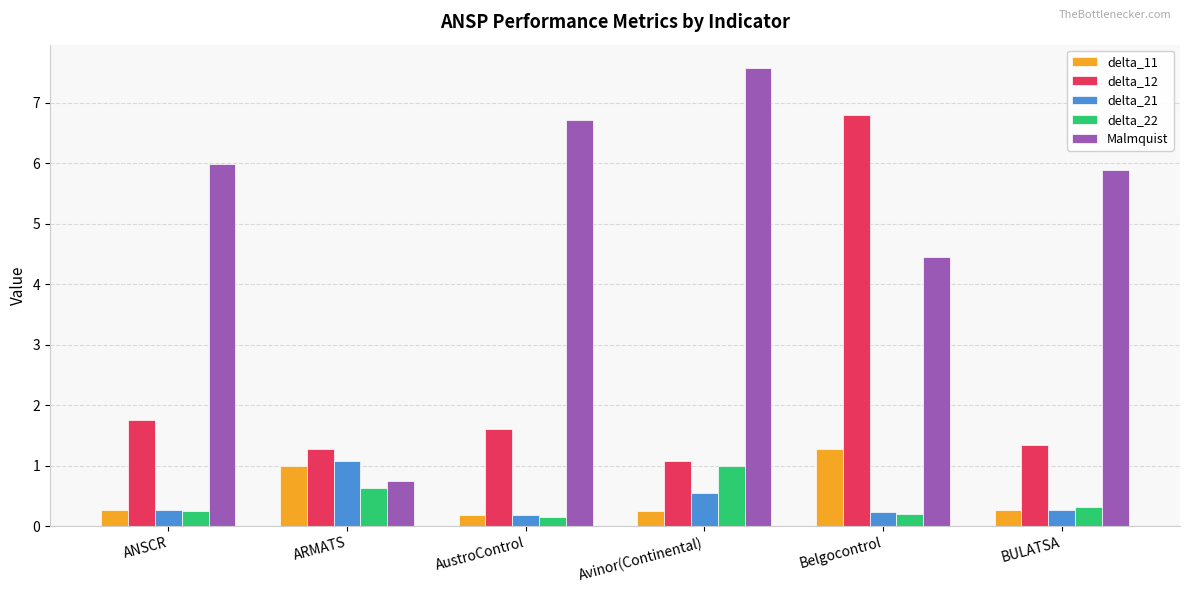

The value of Malmquist at BULATSA is 5.9. True or false?

True